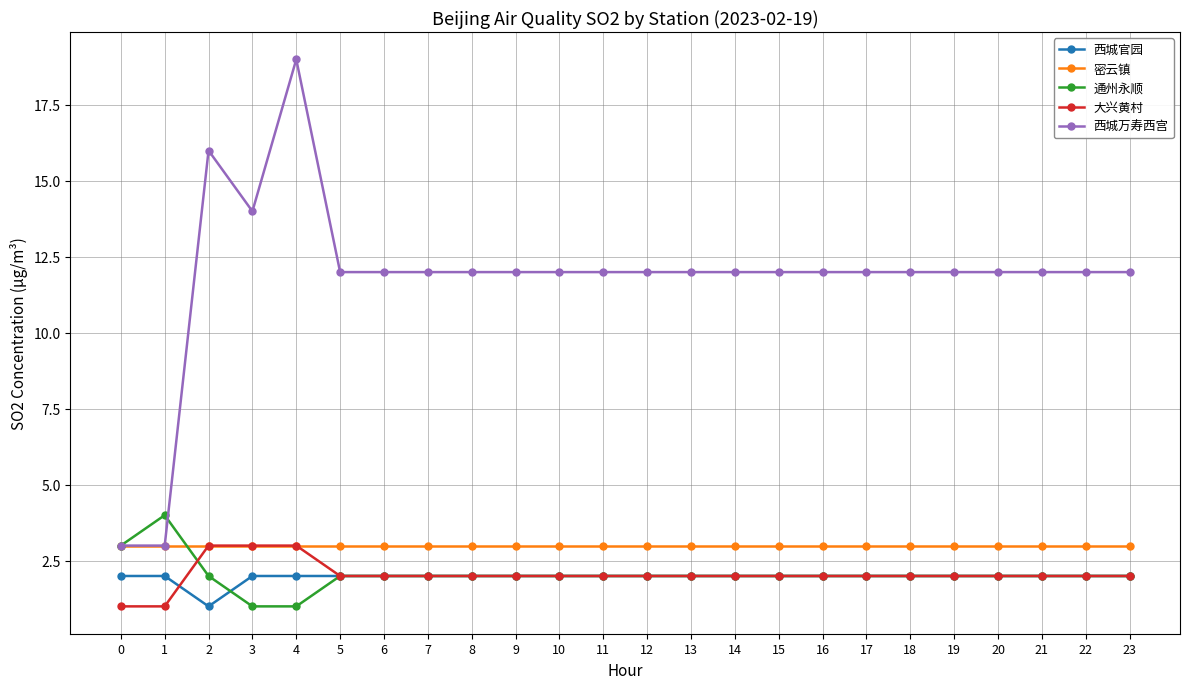

At which category is the sum across all series the highest?

4